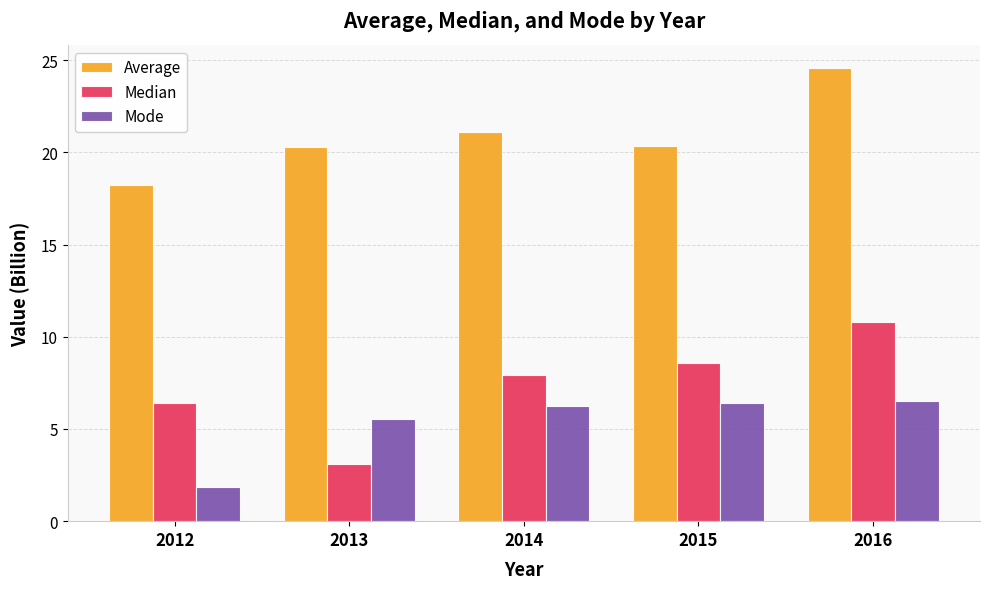

What is the sum of the Mode values at 2013 and 2015?

11.9